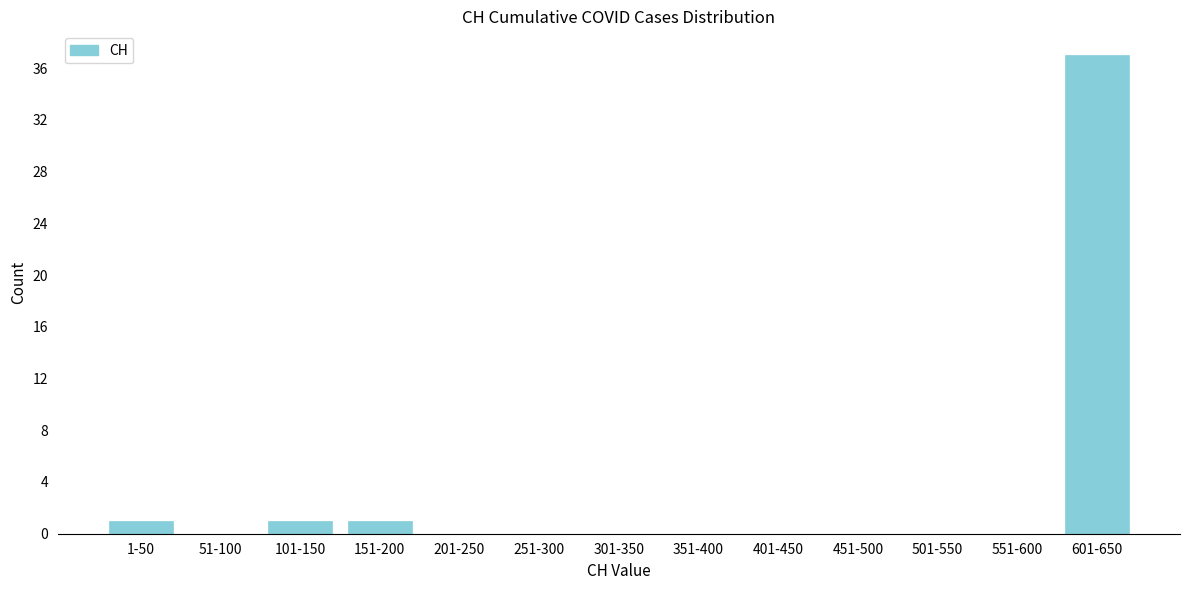

Reading left to right, extract all data points from this chart.

1-50=1	51-100=0	101-150=1	151-200=1	201-250=0	251-300=0	301-350=0	351-400=0	401-450=0	451-500=0	501-550=0	551-600=0	601-650=37